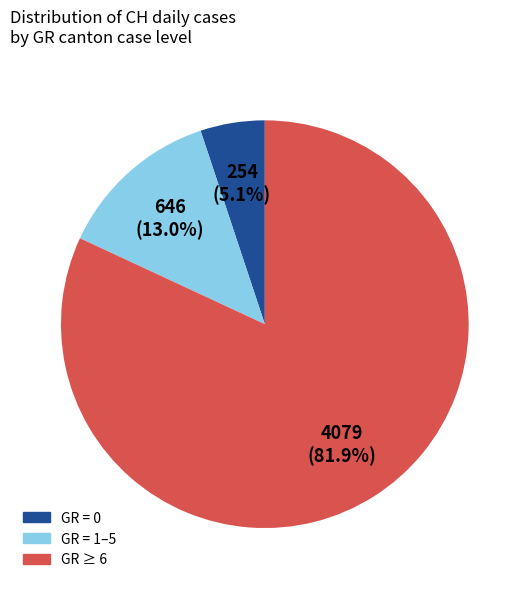

How many slices are in this pie chart?

3